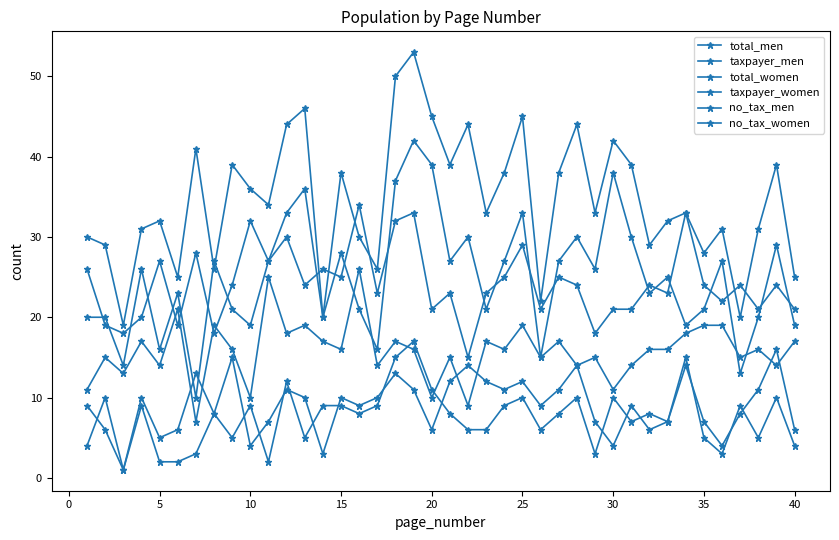

True or false: total_men and no_tax_men intersect in this chart.

False